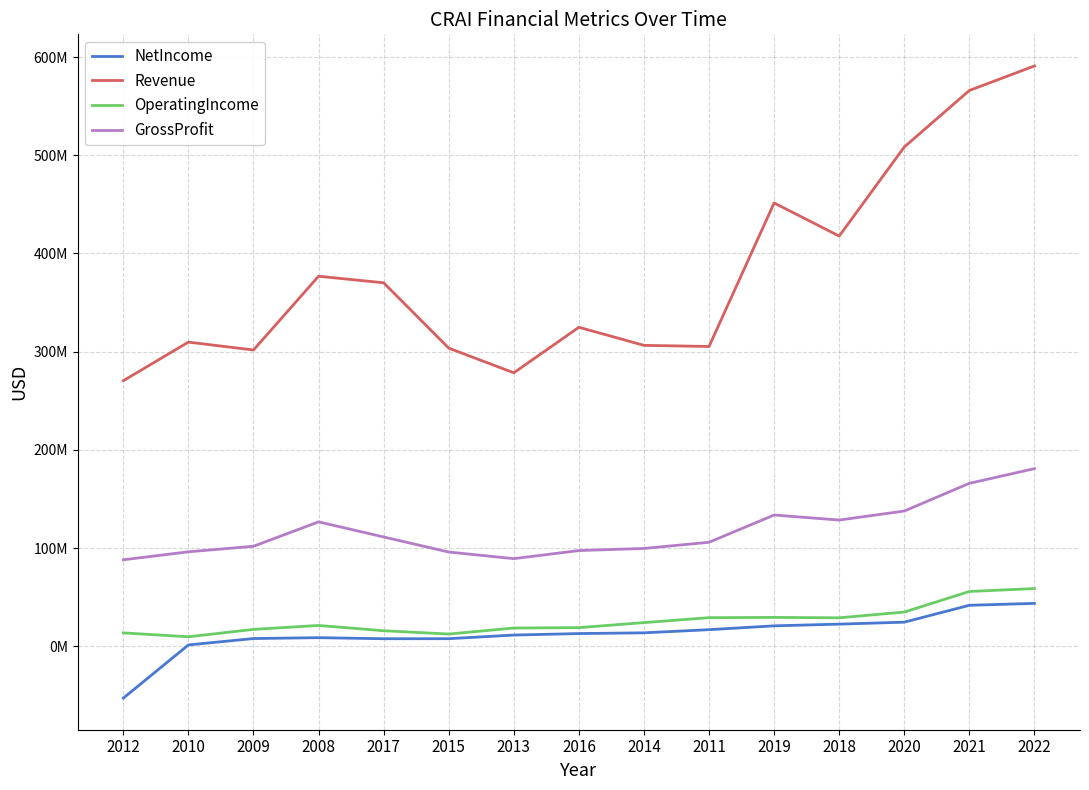

At which category is the sum across all series the highest?

2022